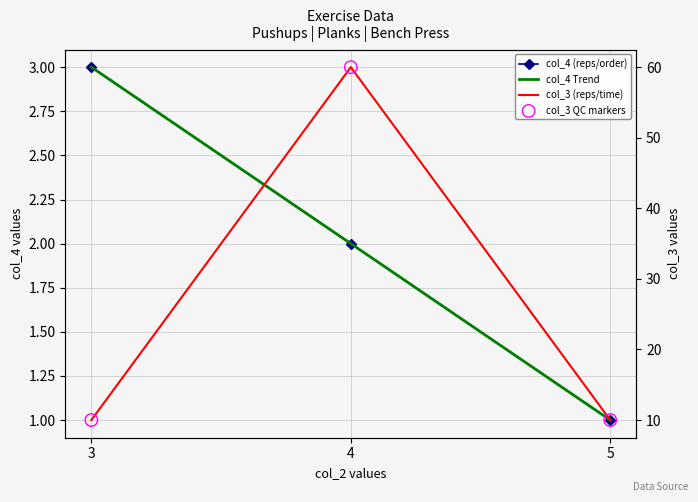

At which category is the sum across all series the highest?

4